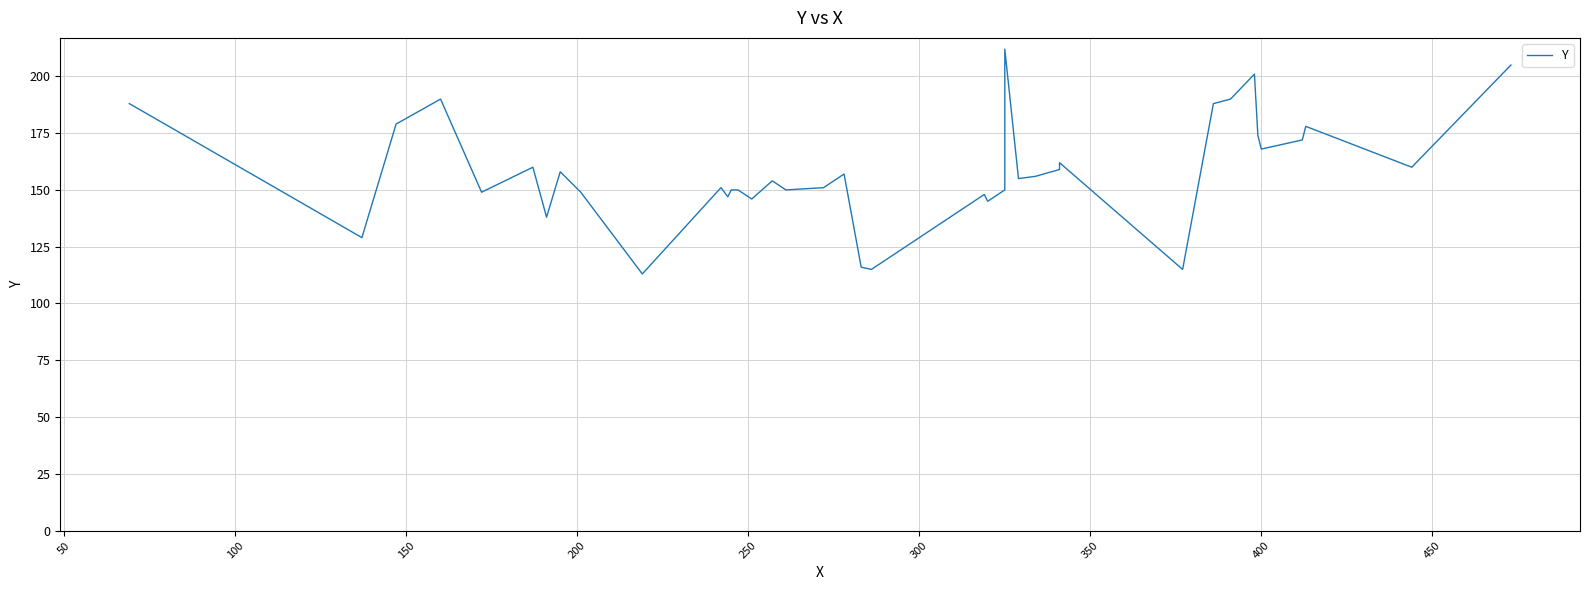

True or false: there are more than 0 points higher than both neighbors.

True